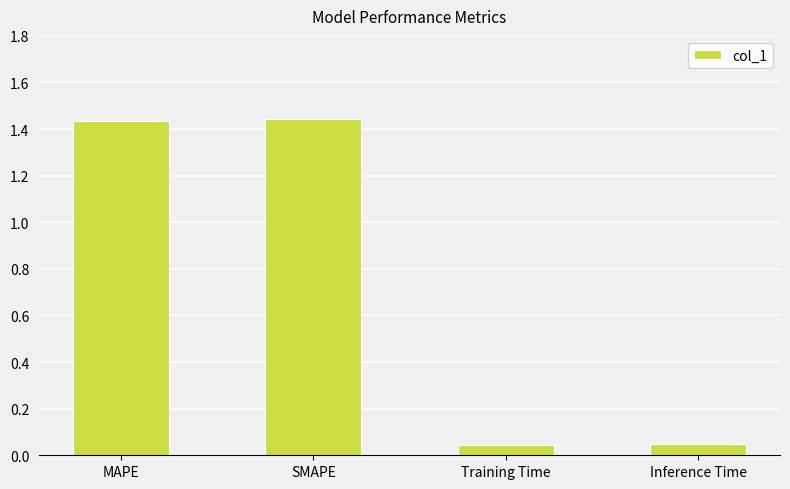

What is the label of the 3rd bar from the right?

SMAPE